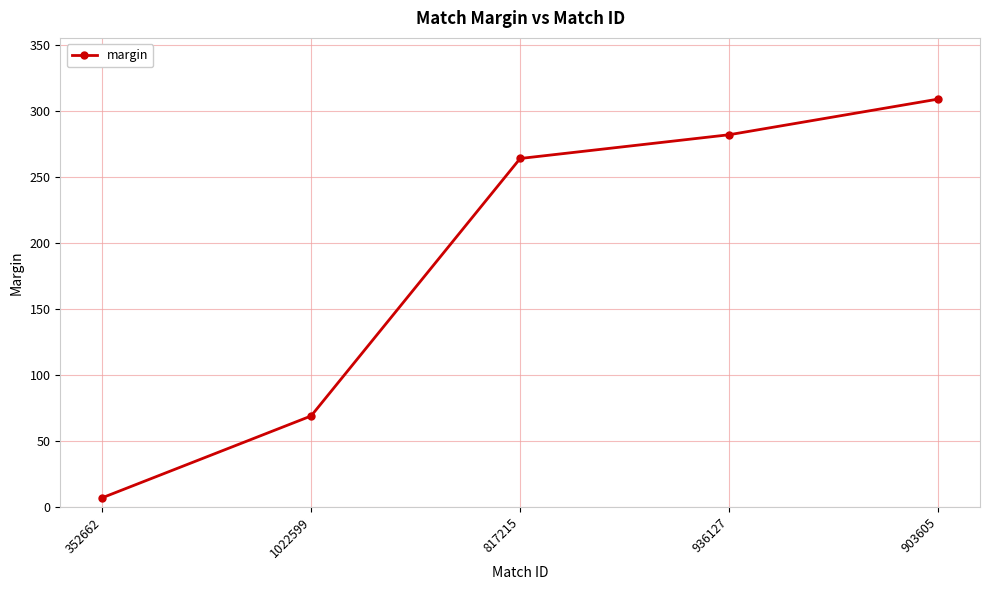

What is the sum of the values at 1022599 and 936127?

351